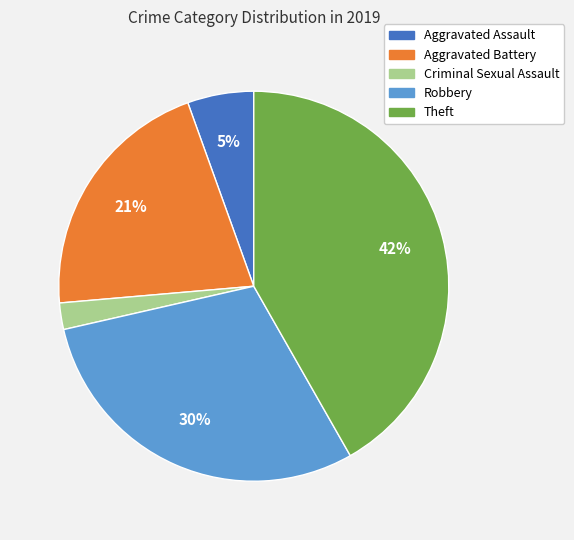

What is the ratio of the value at Aggravated Battery to the value at Robbery?

0.7